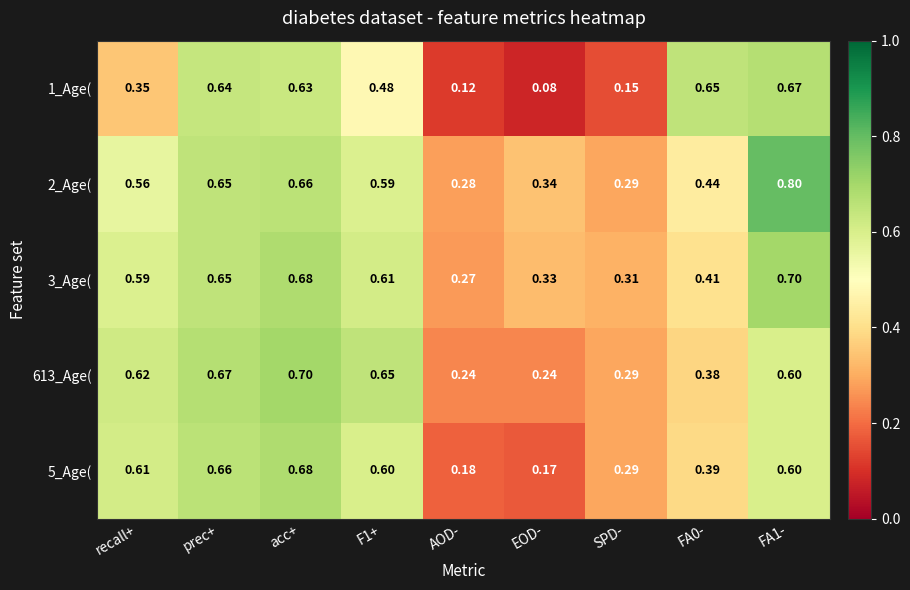

Is the value of 613_Age( at acc+ greater than the value of 2_Age( at AOD-?

Yes